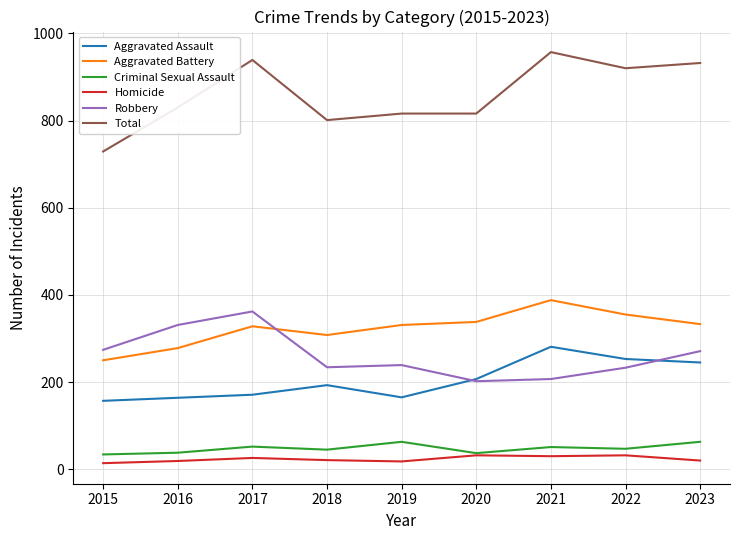

At how many categories does at least one series exceed 653?

9